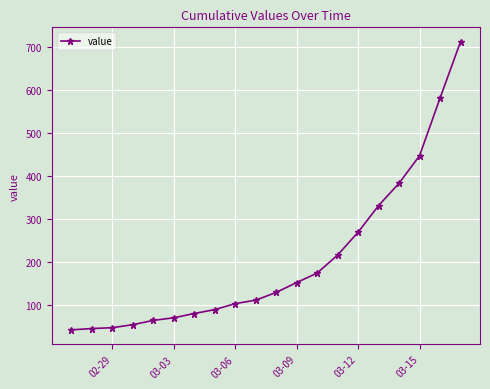

What is the value of the 15th point from the left?

269